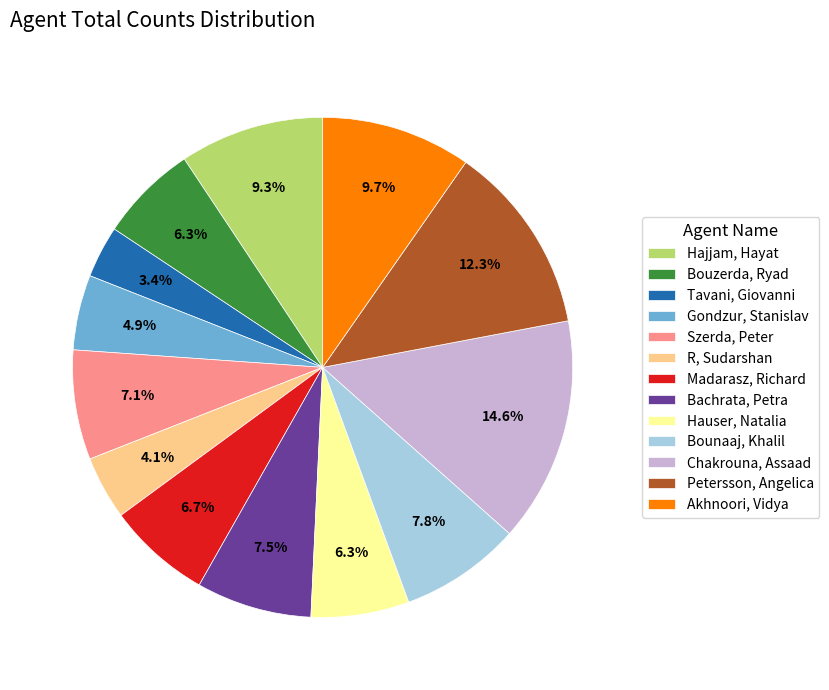

Does Tavani, Giovanni account for over 50% of the chart?

No